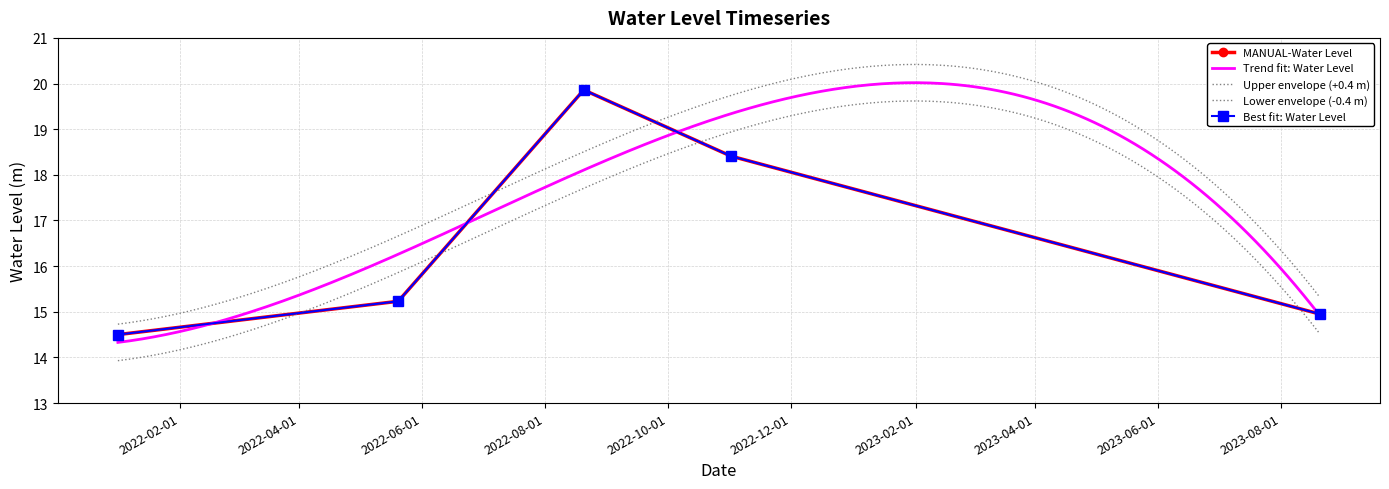

What is the value of the 3rd point from the left?

19.9